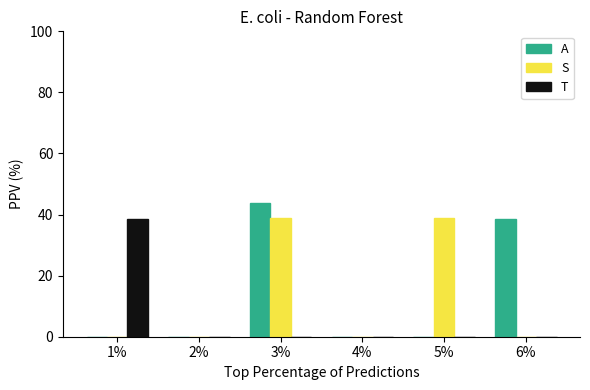

At which category is the sum across all series the highest?

3%